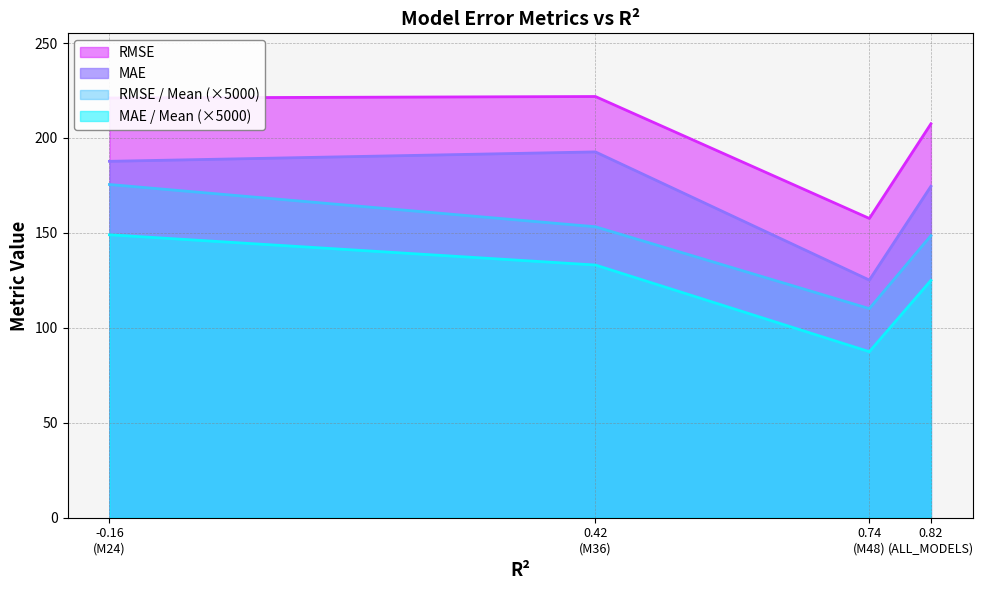

Reading left to right, list all the values displayed in this chart.

MAE: 187.7	192.7	125.2	174.6
RMSE: 221.1	221.8	157.6	207.5
MAE / Mean: 149.0	133.1	87.4	125.0
RMSE / Mean: 175.5	153.2	110.1	148.5